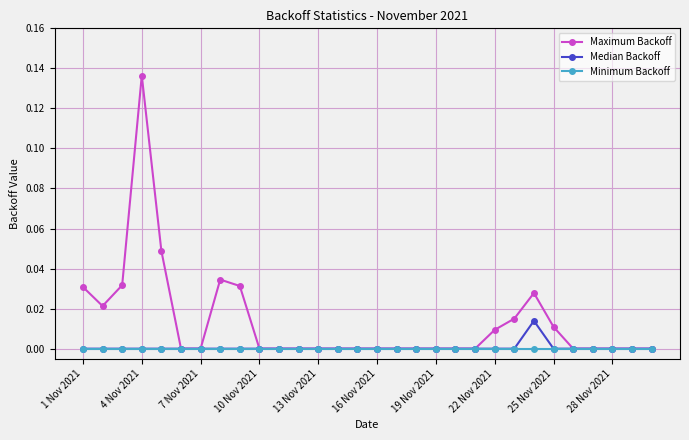

Rank the series by their maximum value, from lowest to highest.

Minimum Backoff, Median Backoff, Maximum Backoff